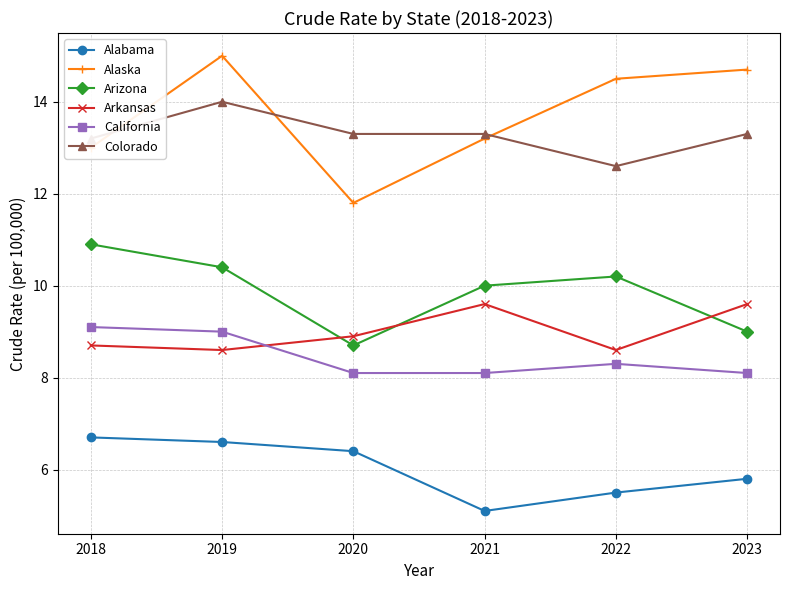

Which series has the largest total across all categories?

Alaska